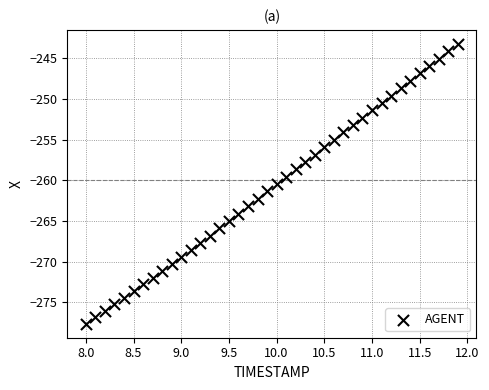

What is the range of X values (max minus min)?

3.9